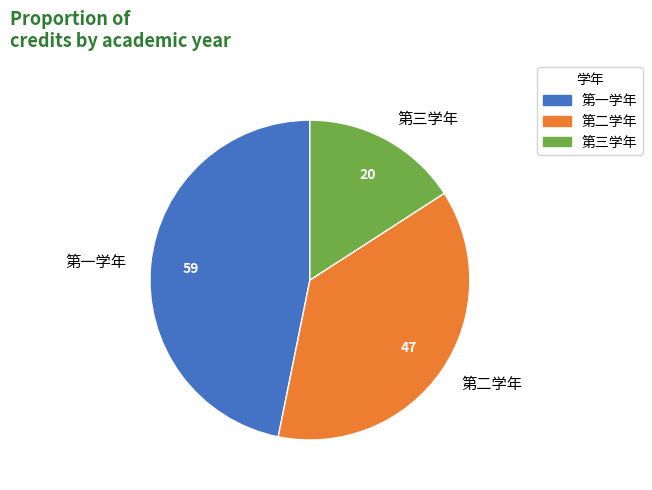

Which category has the biggest portion of the pie?

第一学年